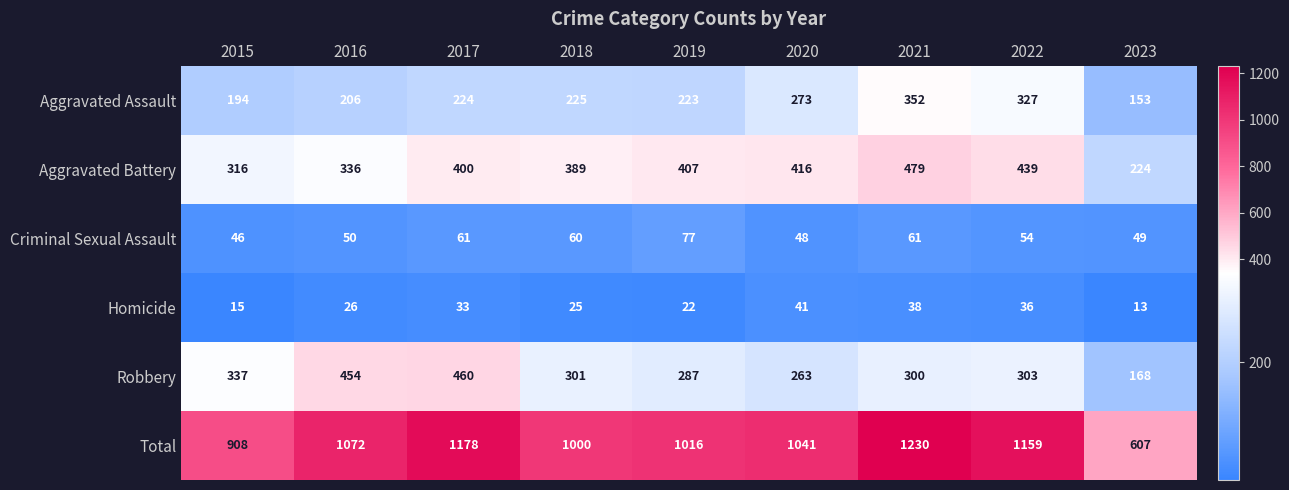

The value of Aggravated Assault at 2021 is 352. True or false?

True